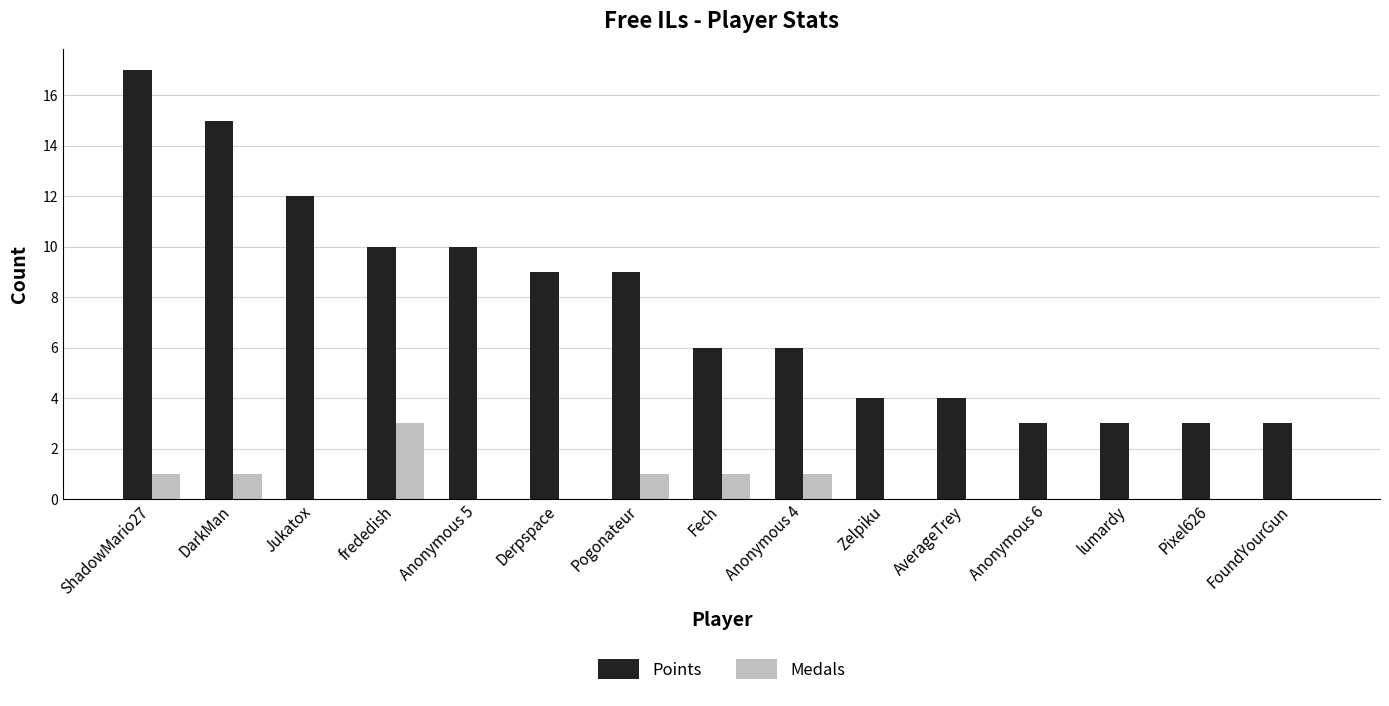

Which category has the highest value across all series?

ShadowMario27